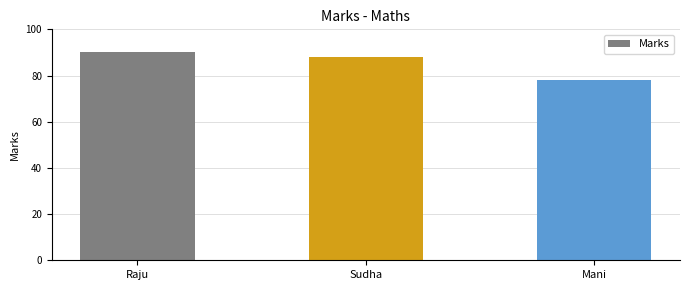

Are the bars grouped side by side (vs. stacked)?

No